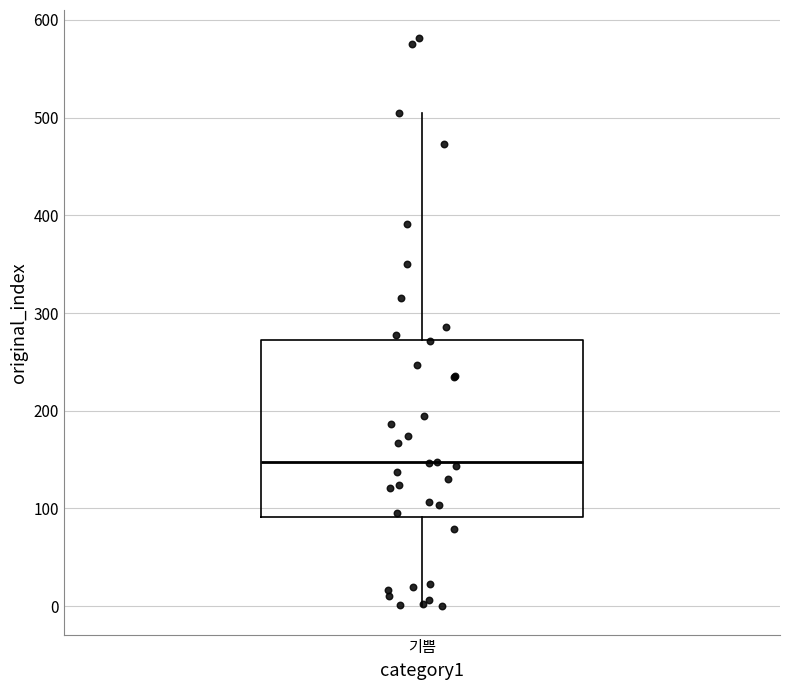

Transcribe this box plot: give where the median line is, the range the box spans, and where the two whiskers end, as read against the y-axis. The values are not printed on the chart, so give them approximately, as read against the axis.

median 150, box 90 to 270, whiskers 0 to 510